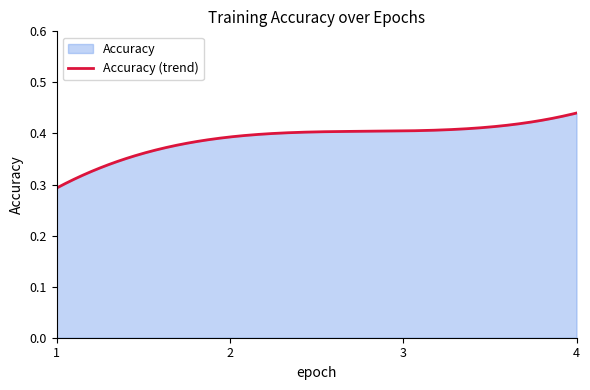

What is the sum of the values at 2 and 1?

0.7